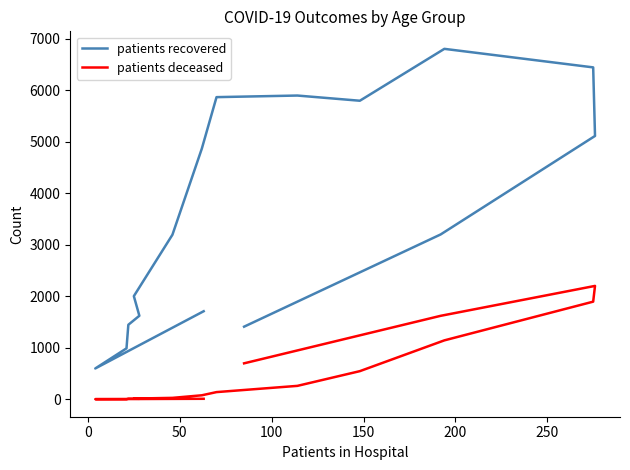

What is the label of the 13th point from the right?

100